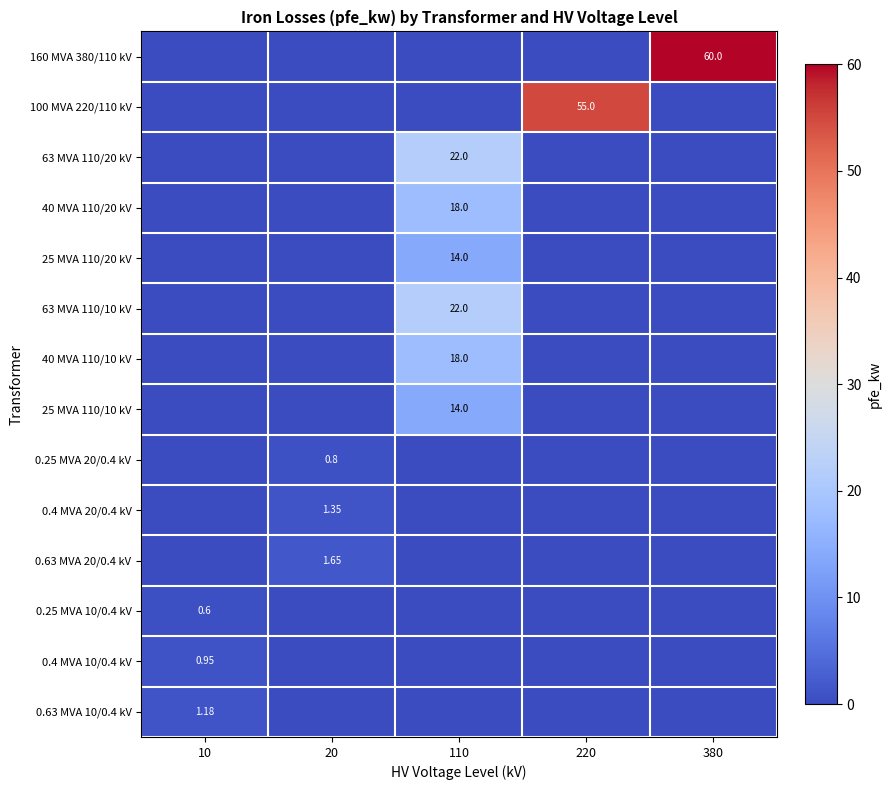

What is the sum of all 100 MVA 220/110 kV values?

55.0